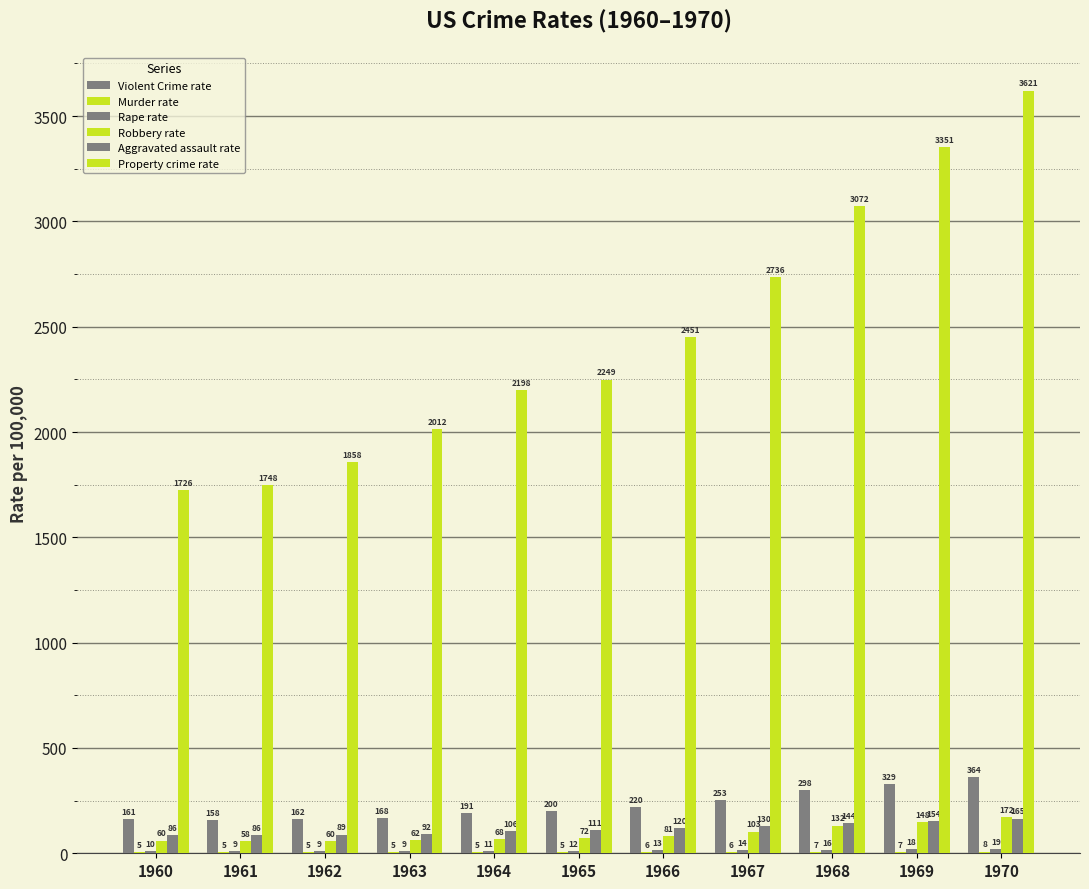

How many data points in Violent Crime rate are above 200?

6